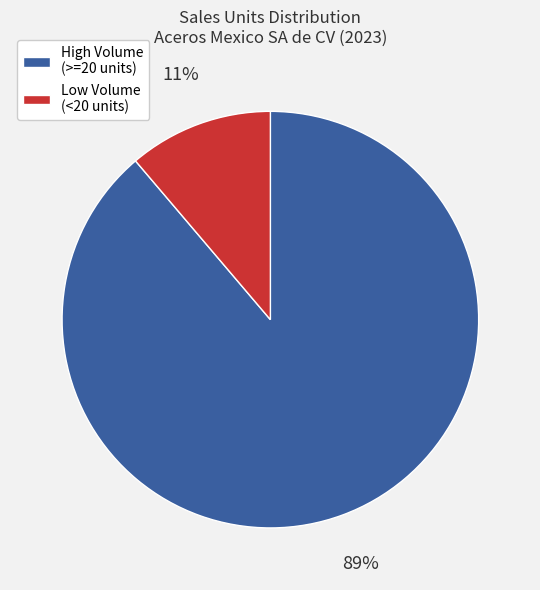

Does any single category account for the majority?

Yes